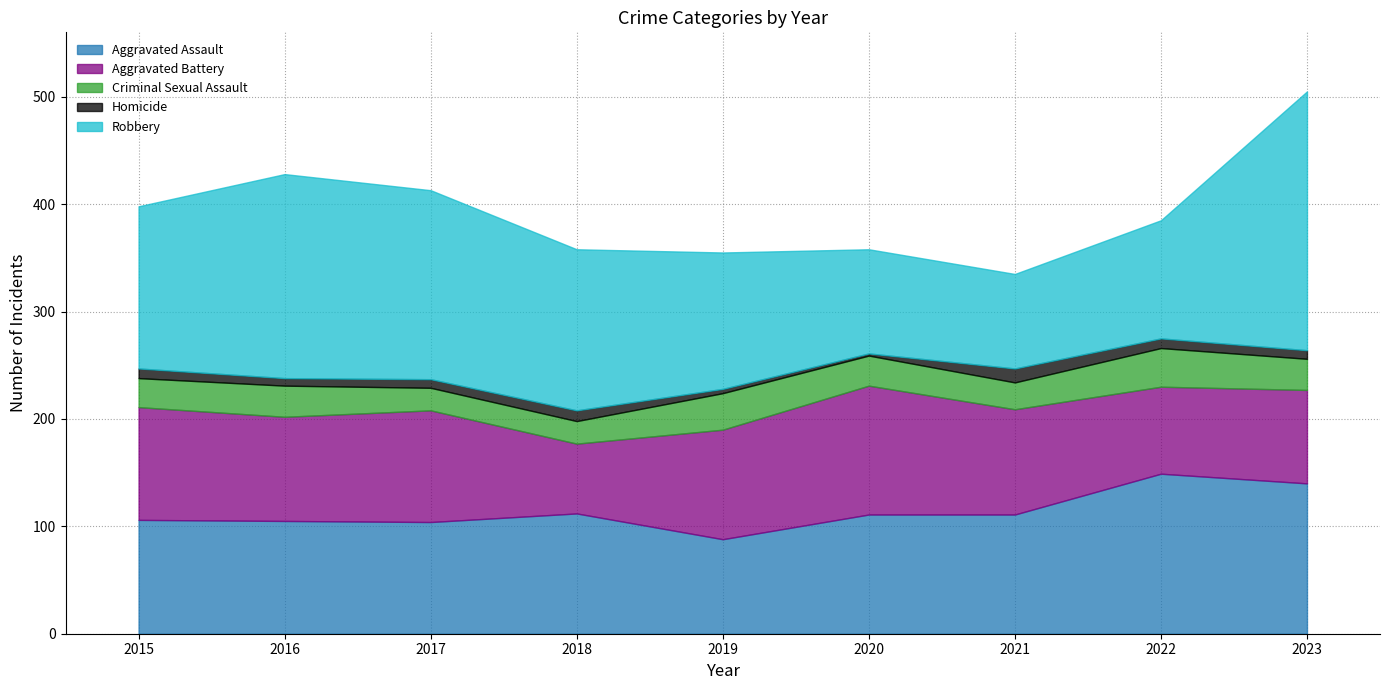

Rank the series by their maximum value, from lowest to highest.

Homicide, Criminal Sexual Assault, Aggravated Battery, Aggravated Assault, Robbery